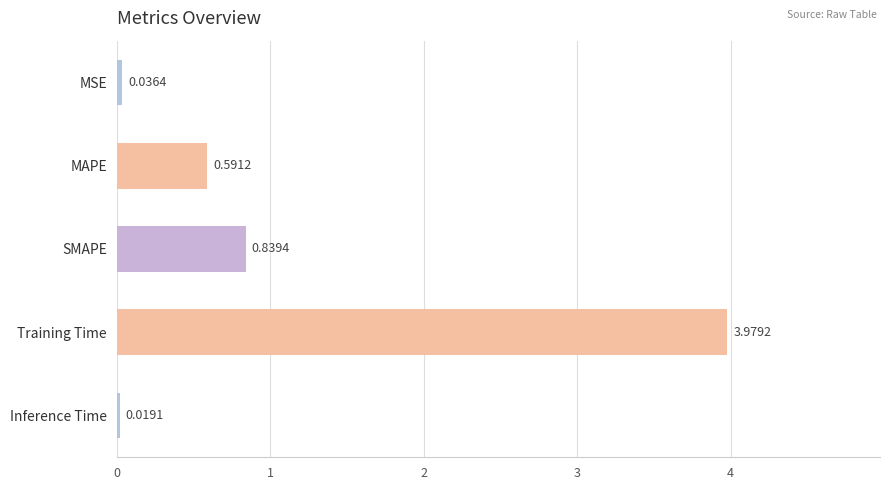

Rank the categories by value from lowest to highest.

Inference Time, MSE, MAPE, SMAPE, Training Time